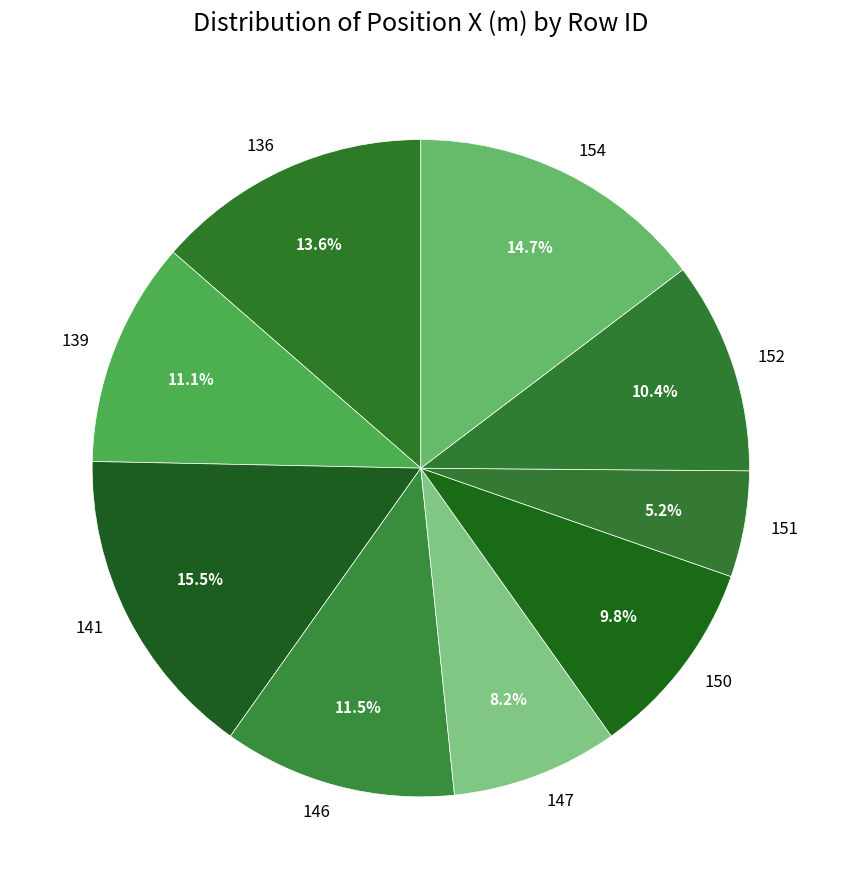

True or false: 147 accounts for 8% of the total.

True